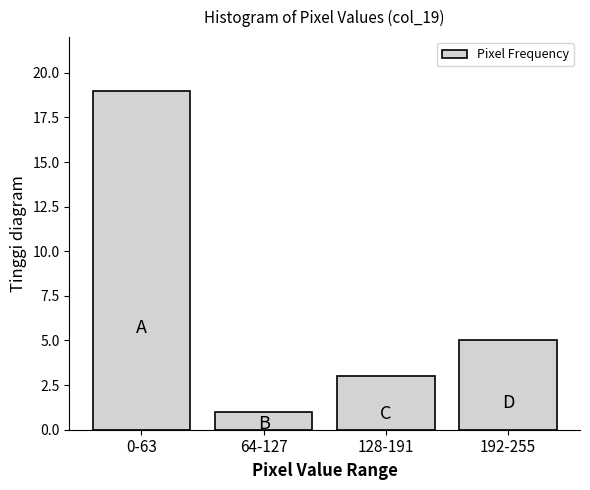

Reading right to left, transcribe all the data shown in this chart.

192-255=5	128-191=3	64-127=1	0-63=19